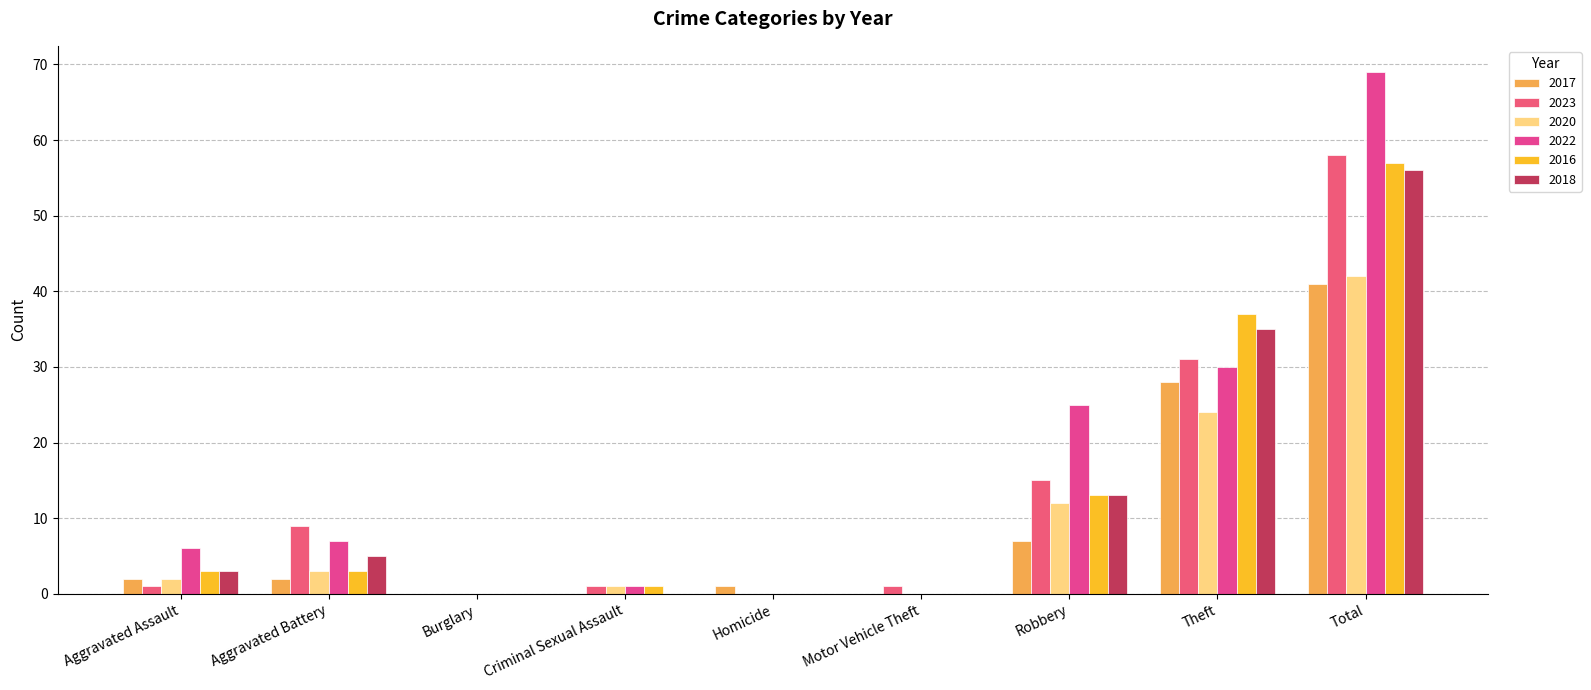

How many distinct data groups are displayed?

6